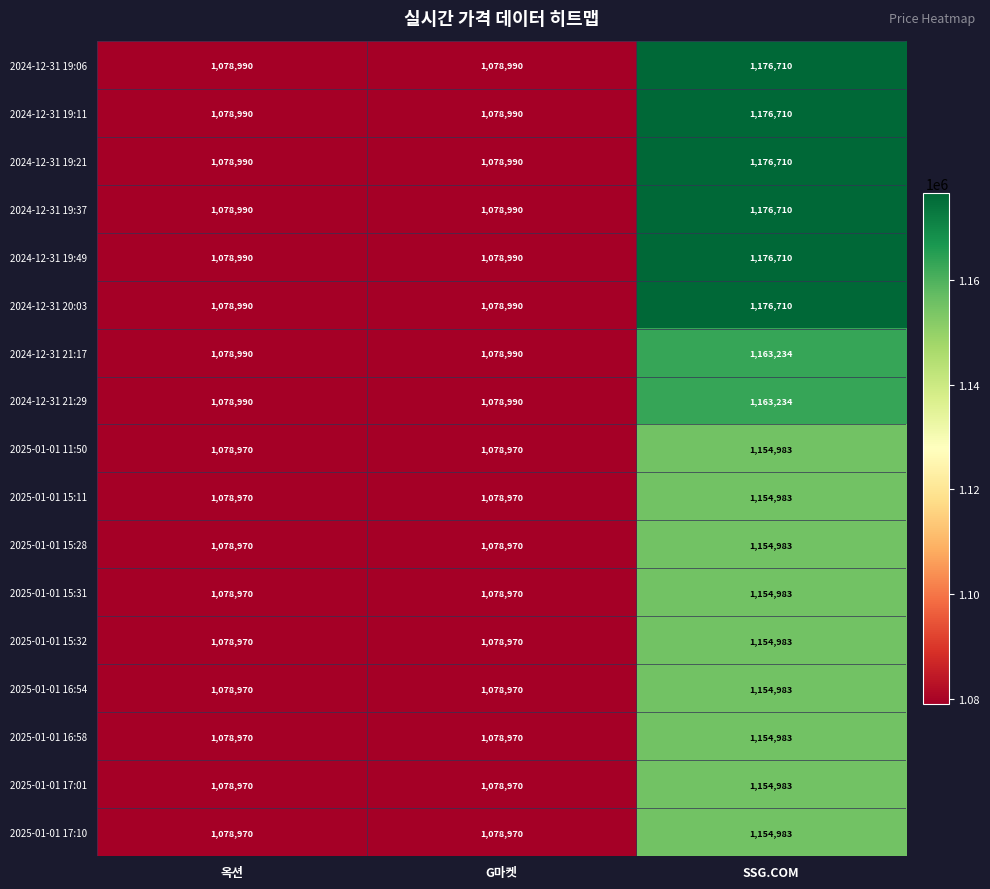

What is the approximate value of 2025-01-01 15:32 at G마켓?

1078970